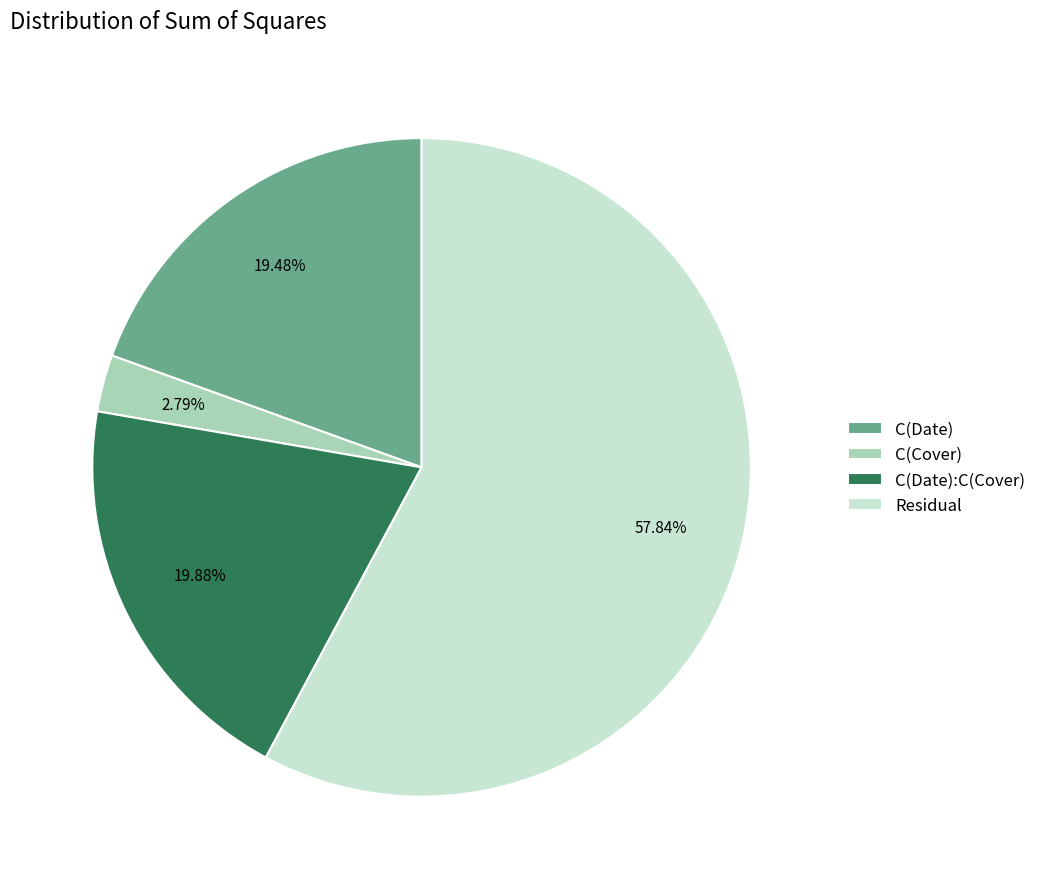

How many slices are in this pie chart?

4